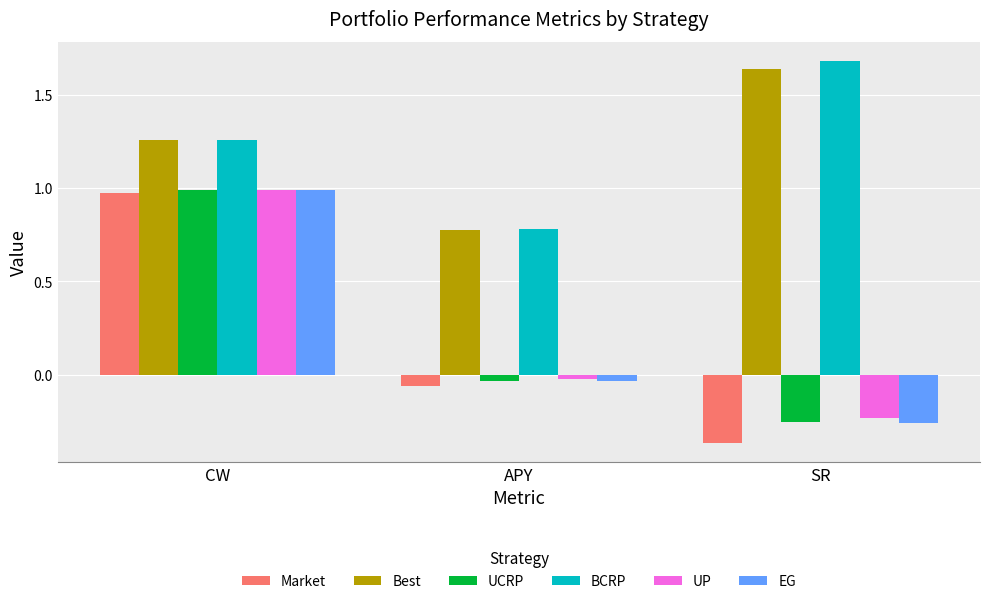

Rank the categories by Market value from lowest to highest.

SR, APY, CW